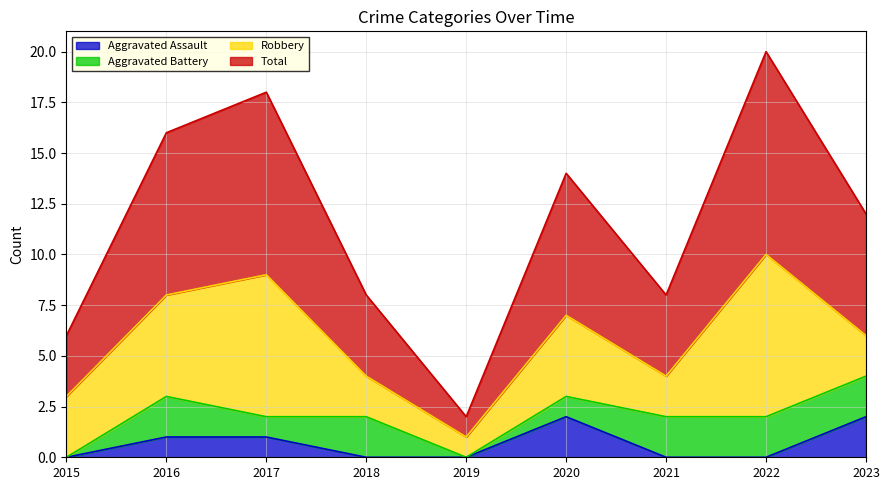

What is the value of the Total point at the 5th from the left?

1